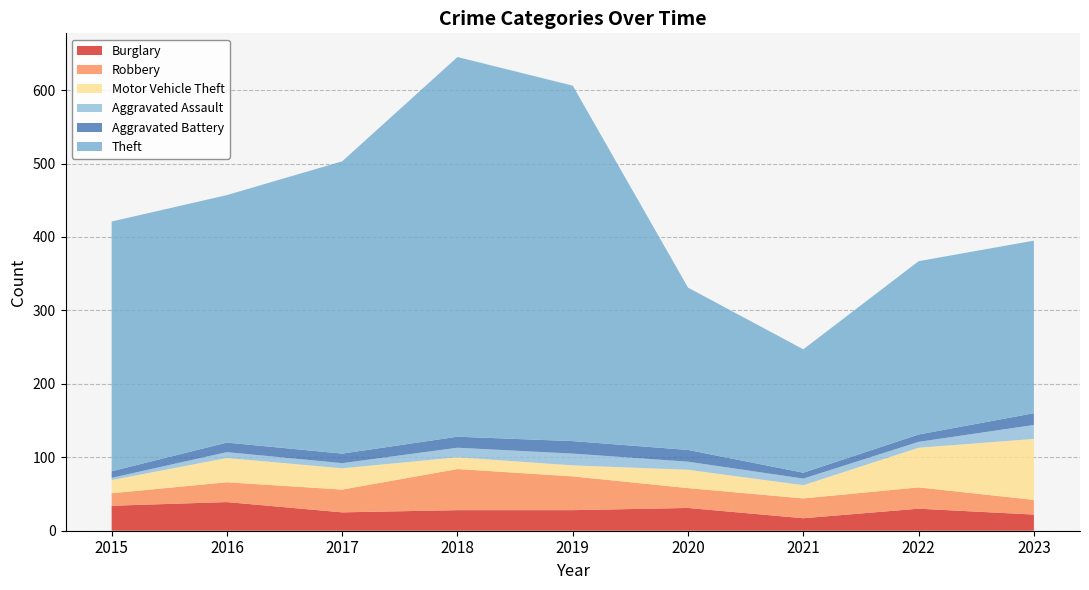

Reading left to right, transcribe all the data shown in this chart.

Burglary: 34	39	25	28	28	31	17	30	22
Robbery: 17	27	31	56	46	27	27	29	20
Motor Vehicle Theft: 18	33	29	16	15	25	18	54	83
Aggravated Assault: 3	8	7	13	16	11	9	8	19
Aggravated Battery: 9	13	13	15	17	16	8	10	16
Theft: 340	337	398	517	484	221	168	236	235